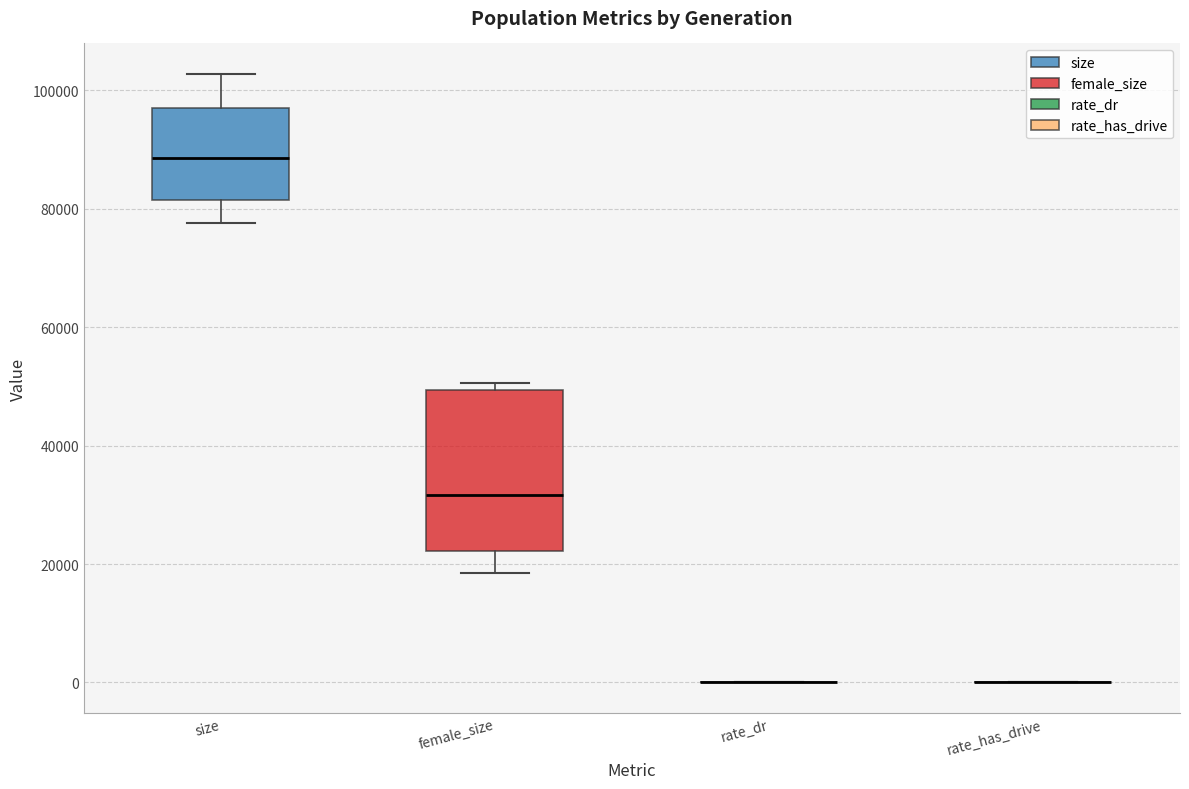

Which box is the tallest, from its lower edge to its upper edge?

female_size